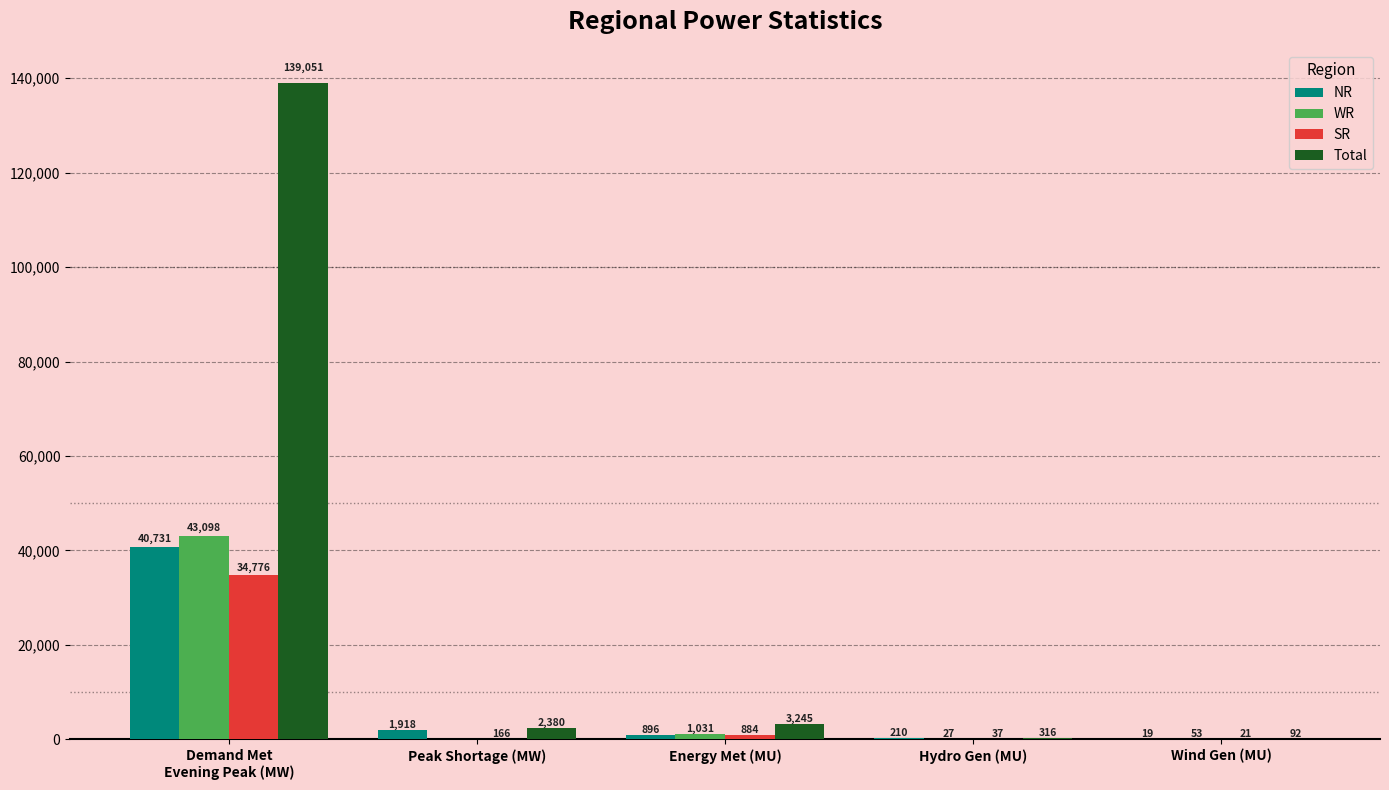

What is the highest value of the WR series?

43098